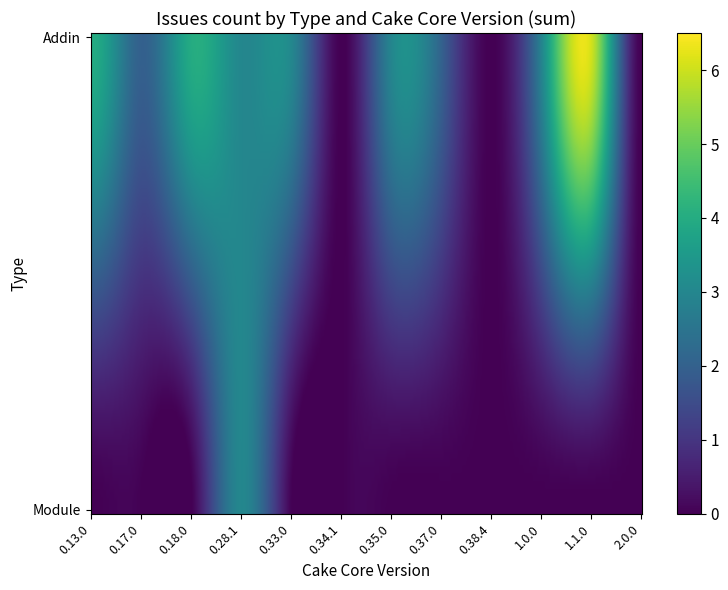

The value of Addin at 0.13.0 is 7. True or false?

False